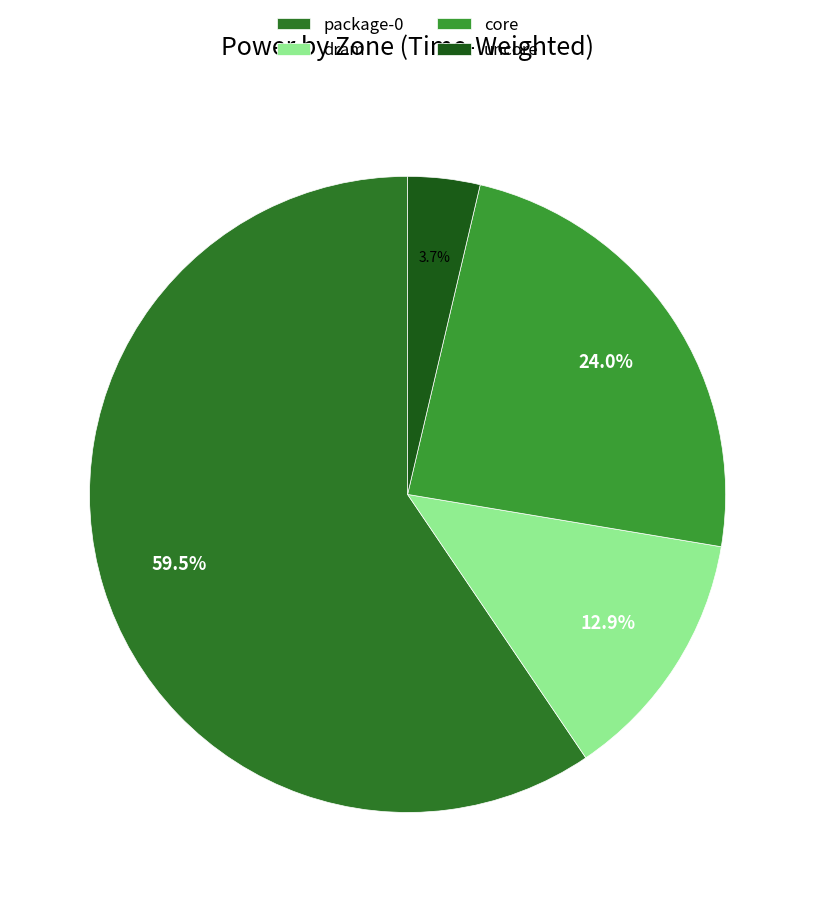

Is it true that package-0 is 48% of the pie?

False